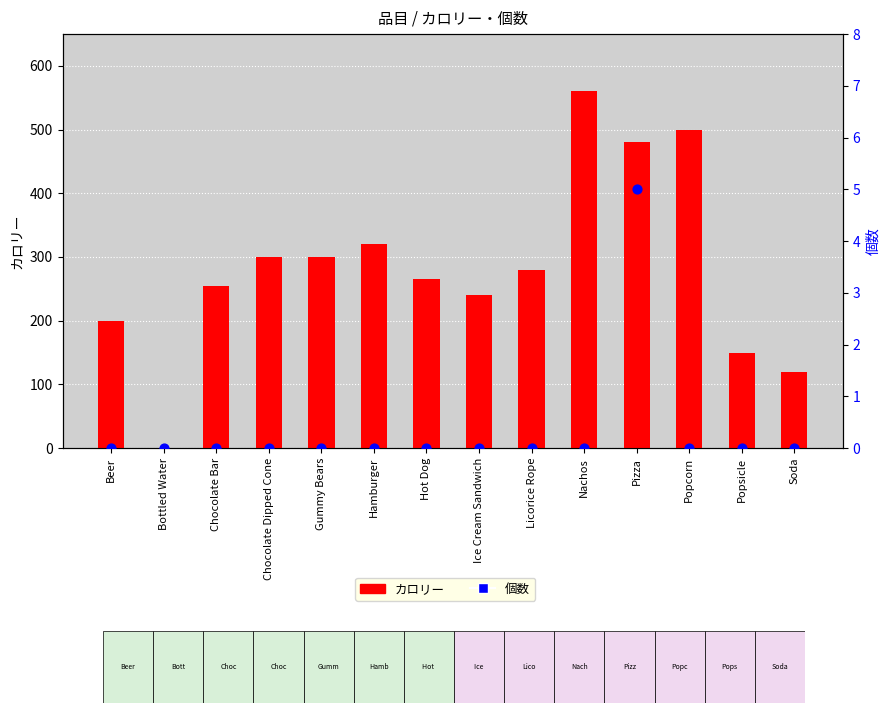

What is the total value across all series at Gummy Bears?

300